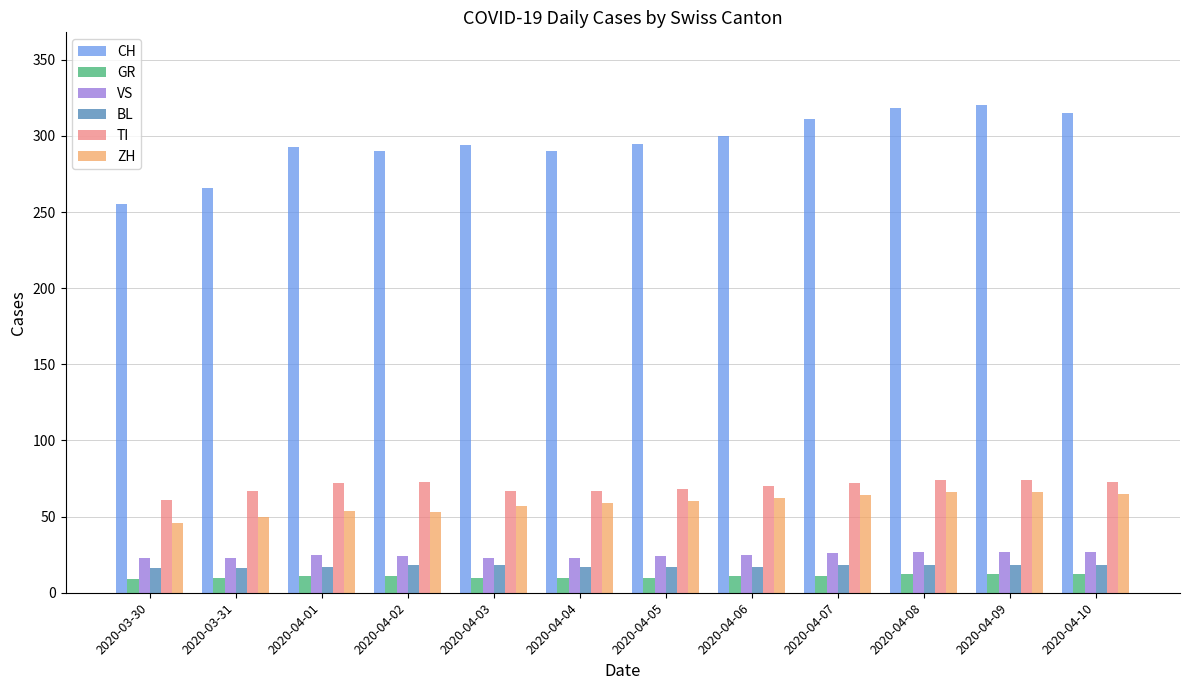

How many bars are there in total?

72